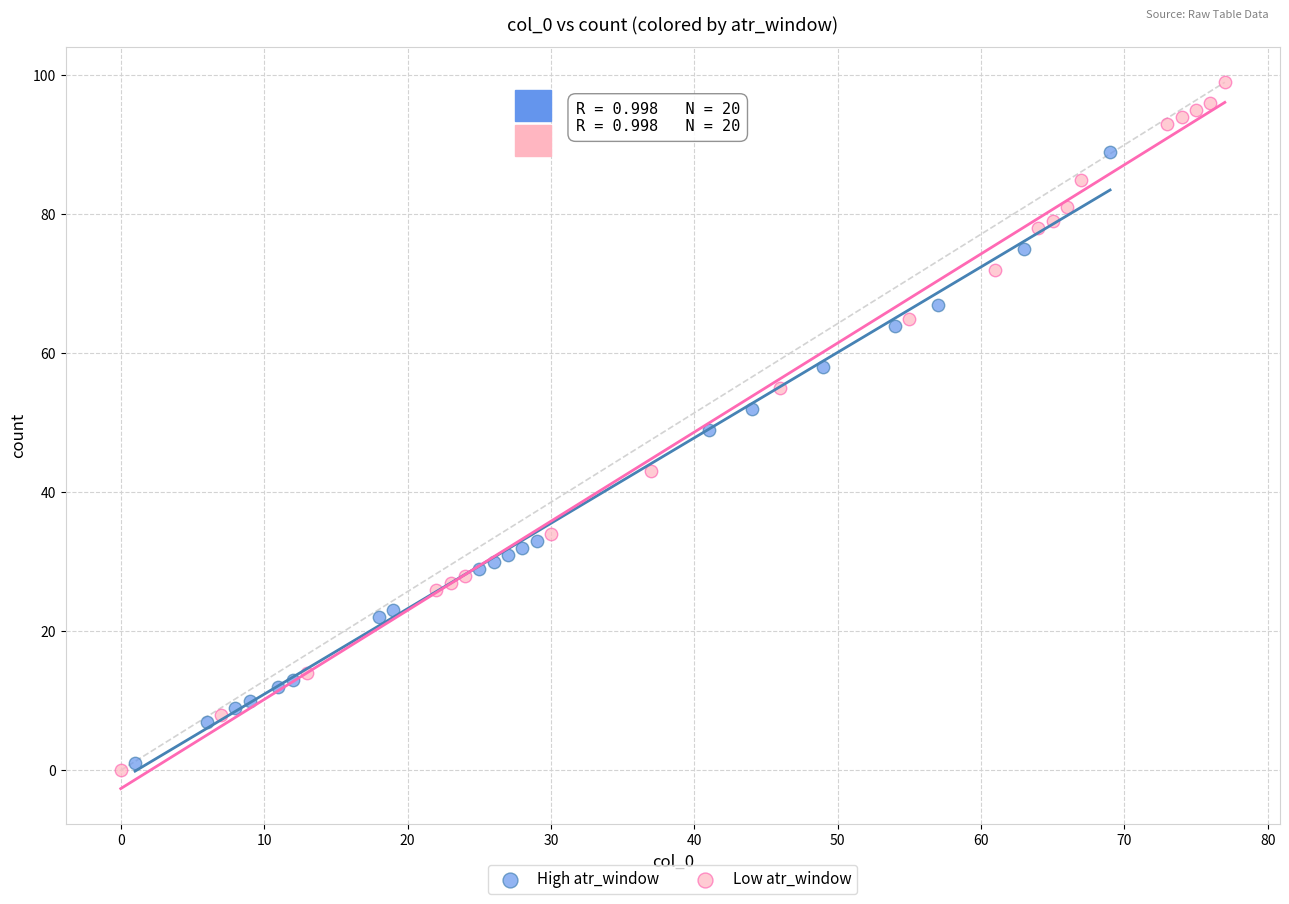

Which series has the widest spread of Y values?

Low atr_window